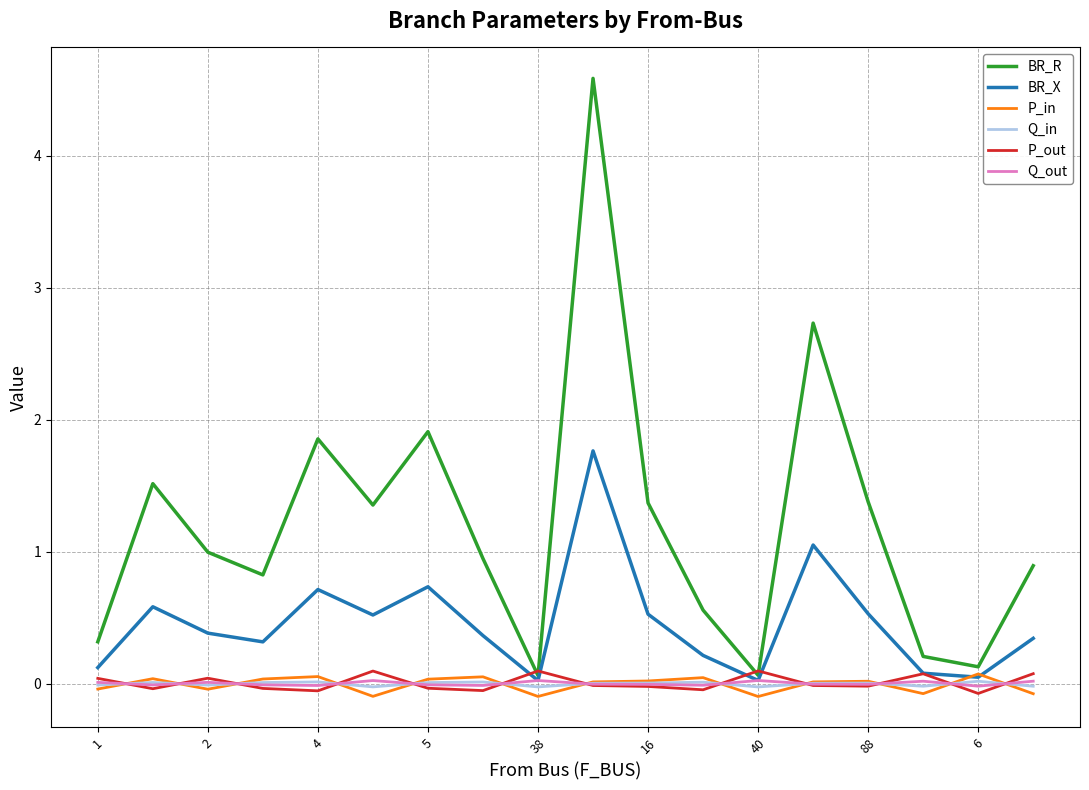

What is the maximum value shown in the chart?

4.6